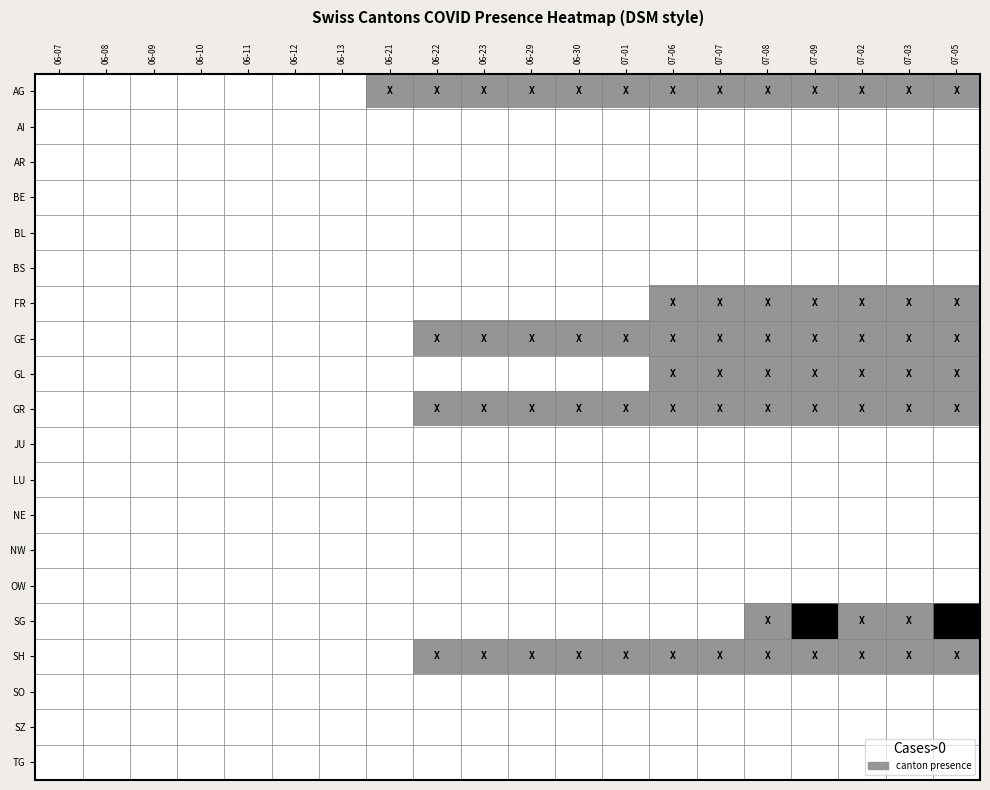

Reading left to right, list all the values displayed in this chart.

AG: 06-07=0	06-08=0	06-09=0	06-10=0	06-11=0	06-12=0	06-13=0	06-21=1	06-22=1	06-23=1	06-29=1	06-30=1	07-01=1	07-06=1	07-07=1	07-08=1	07-09=1	07-02=1	07-03=1	07-05=1
AI: 06-07=0	06-08=0	06-09=0	06-10=0	06-11=0	06-12=0	06-13=0	06-21=0	06-22=0	06-23=0	06-29=0	06-30=0	07-01=0	07-06=0	07-07=0	07-08=0	07-09=0	07-02=0	07-03=0	07-05=0
AR: 06-07=0	06-08=0	06-09=0	06-10=0	06-11=0	06-12=0	06-13=0	06-21=0	06-22=0	06-23=0	06-29=0	06-30=0	07-01=0	07-06=0	07-07=0	07-08=0	07-09=0	07-02=0	07-03=0	07-05=0
BE: 06-07=0	06-08=0	06-09=0	06-10=0	06-11=0	06-12=0	06-13=0	06-21=0	06-22=0	06-23=0	06-29=0	06-30=0	07-01=0	07-06=0	07-07=0	07-08=0	07-09=0	07-02=0	07-03=0	07-05=0
BL: 06-07=0	06-08=0	06-09=0	06-10=0	06-11=0	06-12=0	06-13=0	06-21=0	06-22=0	06-23=0	06-29=0	06-30=0	07-01=0	07-06=0	07-07=0	07-08=0	07-09=0	07-02=0	07-03=0	07-05=0
BS: 06-07=0	06-08=0	06-09=0	06-10=0	06-11=0	06-12=0	06-13=0	06-21=0	06-22=0	06-23=0	06-29=0	06-30=0	07-01=0	07-06=0	07-07=0	07-08=0	07-09=0	07-02=0	07-03=0	07-05=0
FR: 06-07=0	06-08=0	06-09=0	06-10=0	06-11=0	06-12=0	06-13=0	06-21=0	06-22=0	06-23=0	06-29=0	06-30=0	07-01=0	07-06=1	07-07=1	07-08=1	07-09=1	07-02=1	07-03=1	07-05=1
GE: 06-07=0	06-08=0	06-09=0	06-10=0	06-11=0	06-12=0	06-13=0	06-21=0	06-22=1	06-23=1	06-29=1	06-30=1	07-01=1	07-06=1	07-07=1	07-08=1	07-09=1	07-02=1	07-03=1	07-05=1
GL: 06-07=0	06-08=0	06-09=0	06-10=0	06-11=0	06-12=0	06-13=0	06-21=0	06-22=0	06-23=0	06-29=0	06-30=0	07-01=0	07-06=1	07-07=1	07-08=1	07-09=1	07-02=1	07-03=1	07-05=1
GR: 06-07=0	06-08=0	06-09=0	06-10=0	06-11=0	06-12=0	06-13=0	06-21=0	06-22=1	06-23=1	06-29=1	06-30=1	07-01=1	07-06=1	07-07=1	07-08=1	07-09=1	07-02=1	07-03=1	07-05=1
JU: 06-07=0	06-08=0	06-09=0	06-10=0	06-11=0	06-12=0	06-13=0	06-21=0	06-22=0	06-23=0	06-29=0	06-30=0	07-01=0	07-06=0	07-07=0	07-08=0	07-09=0	07-02=0	07-03=0	07-05=0
LU: 06-07=0	06-08=0	06-09=0	06-10=0	06-11=0	06-12=0	06-13=0	06-21=0	06-22=0	06-23=0	06-29=0	06-30=0	07-01=0	07-06=0	07-07=0	07-08=0	07-09=0	07-02=0	07-03=0	07-05=0
NE: 06-07=0	06-08=0	06-09=0	06-10=0	06-11=0	06-12=0	06-13=0	06-21=0	06-22=0	06-23=0	06-29=0	06-30=0	07-01=0	07-06=0	07-07=0	07-08=0	07-09=0	07-02=0	07-03=0	07-05=0
NW: 06-07=0	06-08=0	06-09=0	06-10=0	06-11=0	06-12=0	06-13=0	06-21=0	06-22=0	06-23=0	06-29=0	06-30=0	07-01=0	07-06=0	07-07=0	07-08=0	07-09=0	07-02=0	07-03=0	07-05=0
OW: 06-07=0	06-08=0	06-09=0	06-10=0	06-11=0	06-12=0	06-13=0	06-21=0	06-22=0	06-23=0	06-29=0	06-30=0	07-01=0	07-06=0	07-07=0	07-08=0	07-09=0	07-02=0	07-03=0	07-05=0
SG: 06-07=0	06-08=0	06-09=0	06-10=0	06-11=0	06-12=0	06-13=0	06-21=0	06-22=0	06-23=0	06-29=0	06-30=0	07-01=0	07-06=0	07-07=0	07-08=1	07-09=2	07-02=1	07-03=1	07-05=2
SH: 06-07=0	06-08=0	06-09=0	06-10=0	06-11=0	06-12=0	06-13=0	06-21=0	06-22=1	06-23=1	06-29=1	06-30=1	07-01=1	07-06=1	07-07=1	07-08=1	07-09=1	07-02=1	07-03=1	07-05=1
SO: 06-07=0	06-08=0	06-09=0	06-10=0	06-11=0	06-12=0	06-13=0	06-21=0	06-22=0	06-23=0	06-29=0	06-30=0	07-01=0	07-06=0	07-07=0	07-08=0	07-09=0	07-02=0	07-03=0	07-05=0
SZ: 06-07=0	06-08=0	06-09=0	06-10=0	06-11=0	06-12=0	06-13=0	06-21=0	06-22=0	06-23=0	06-29=0	06-30=0	07-01=0	07-06=0	07-07=0	07-08=0	07-09=0	07-02=0	07-03=0	07-05=0
TG: 06-07=0	06-08=0	06-09=0	06-10=0	06-11=0	06-12=0	06-13=0	06-21=0	06-22=0	06-23=0	06-29=0	06-30=0	07-01=0	07-06=0	07-07=0	07-08=0	07-09=0	07-02=0	07-03=0	07-05=0